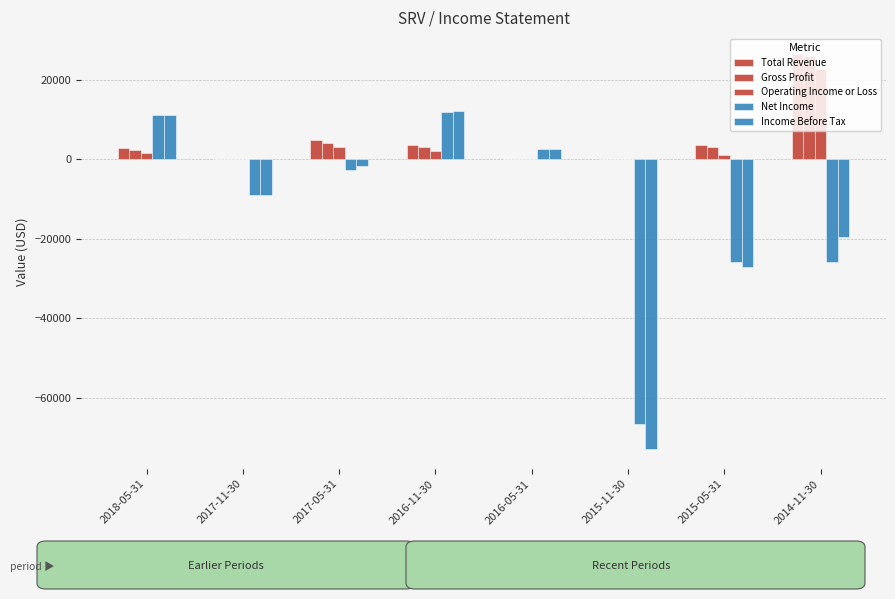

What is the difference between the maximum and minimum values in the Gross Profit series?

25900